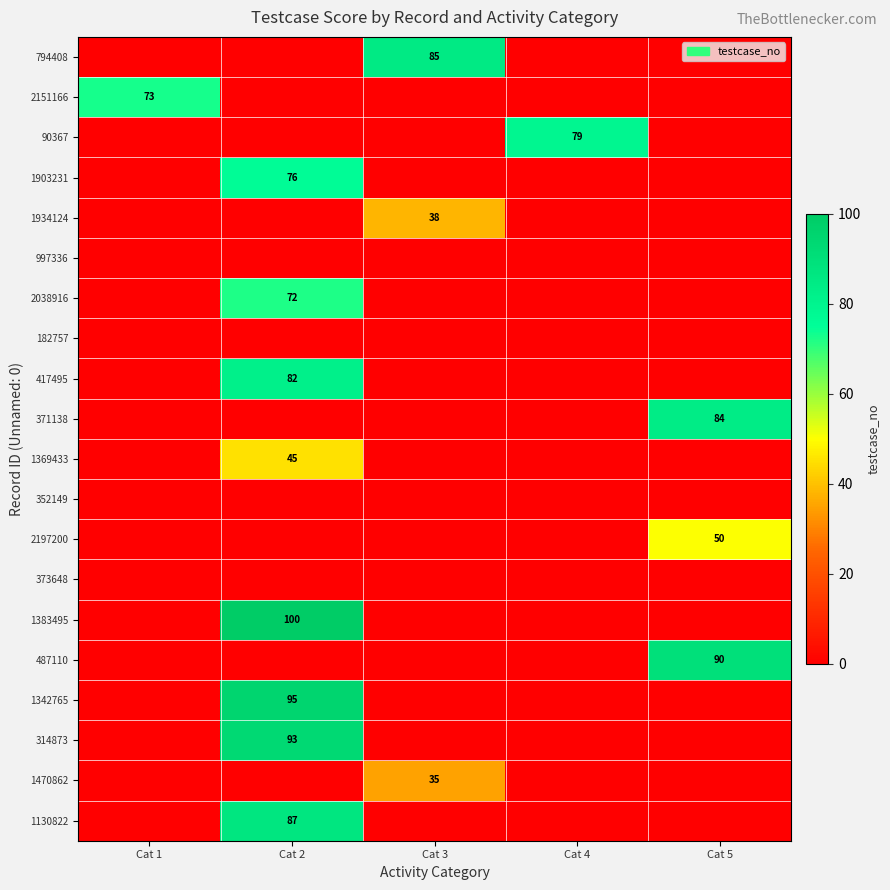

The 1369433 series shows 75 at Cat 2. True or false?

False